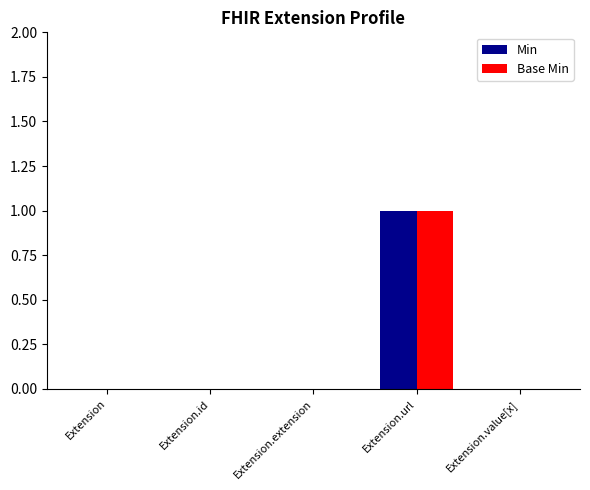

How many data points does each series have?

5